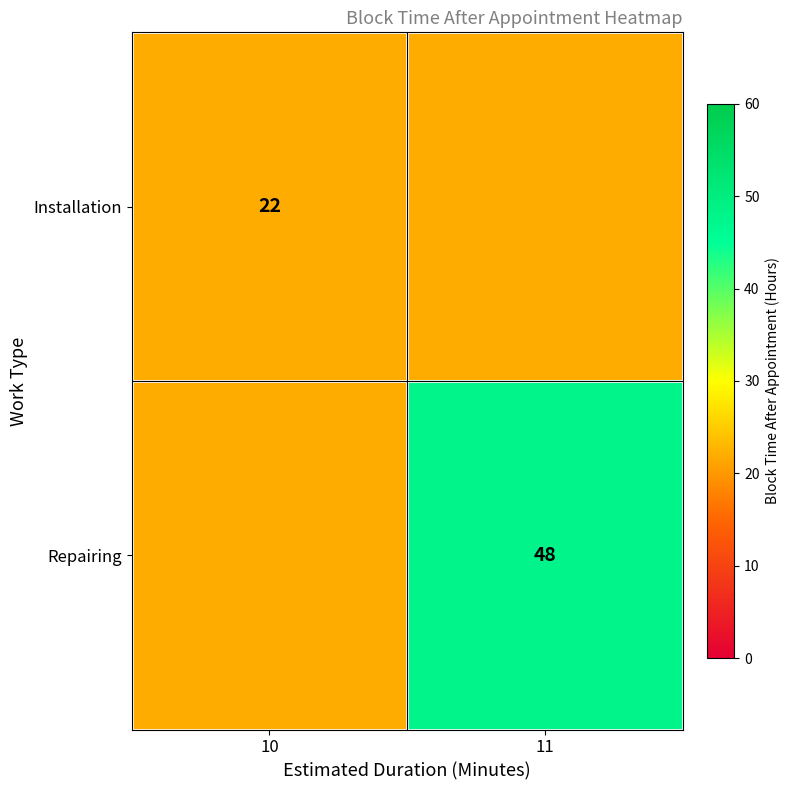

Is the value of Installation at 10 greater than the value of Repairing at 11?

No